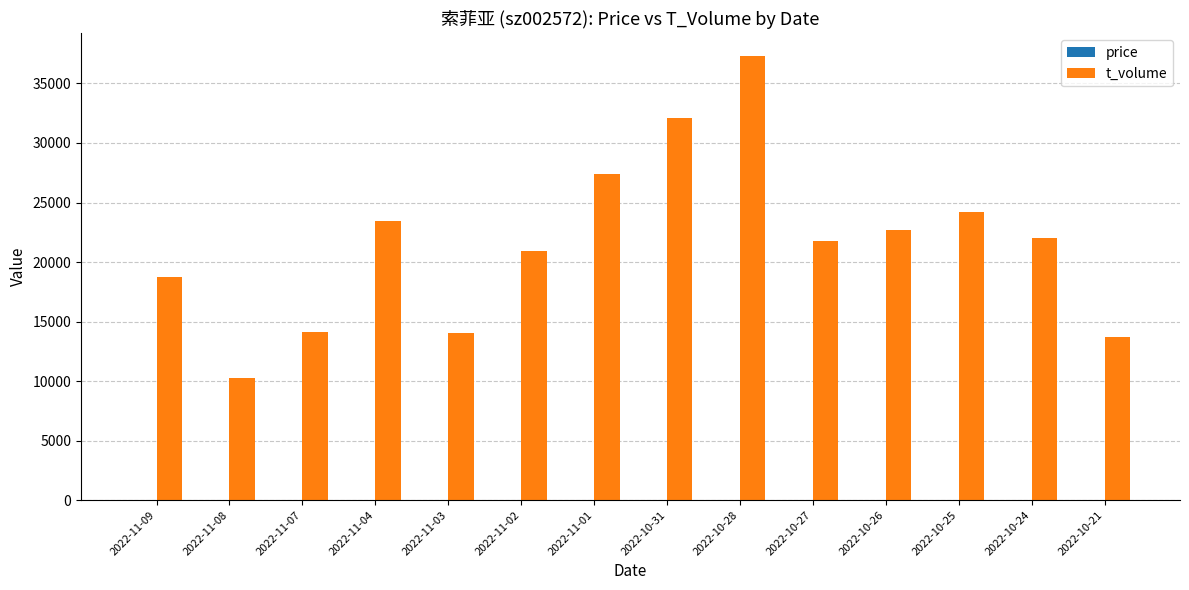

Which series has the largest total across all categories?

t_volume